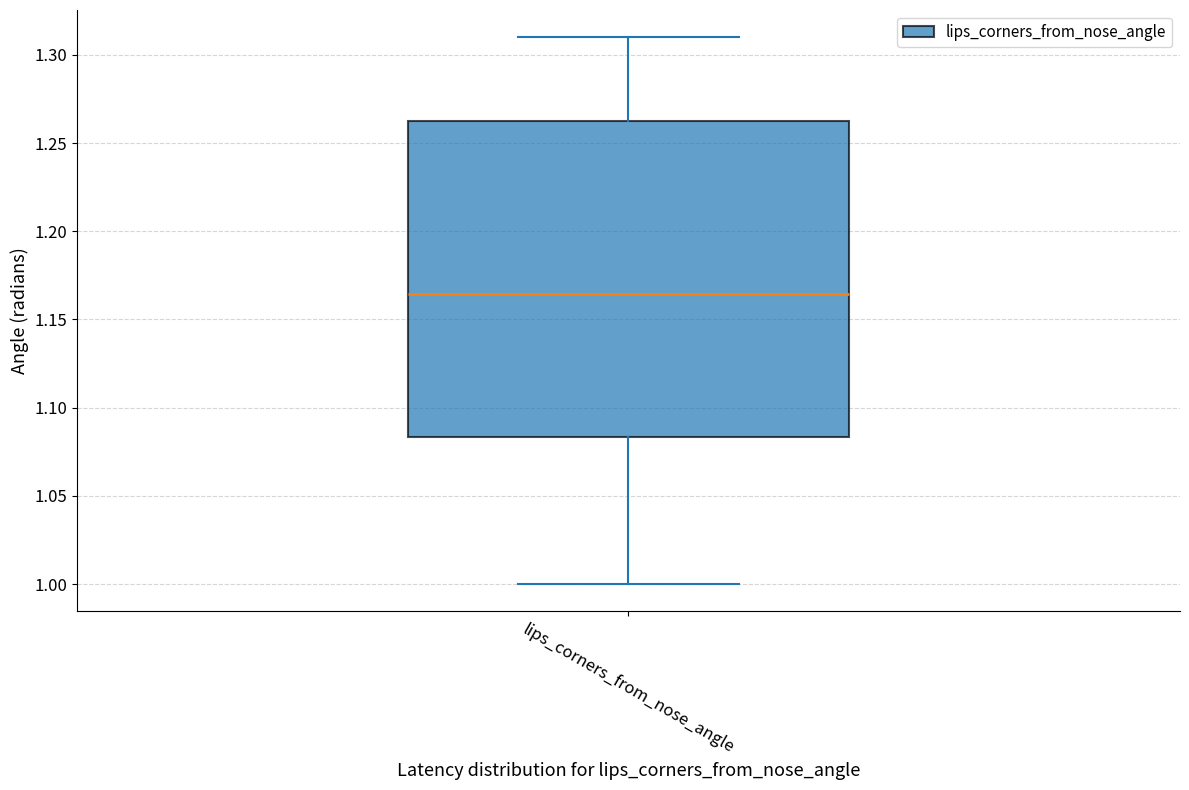

Where is the lower edge of the box for lips_corners_from_nose_angle on the y-axis? The values are not printed on the chart, so give them approximately, as read against the axis.

1.085